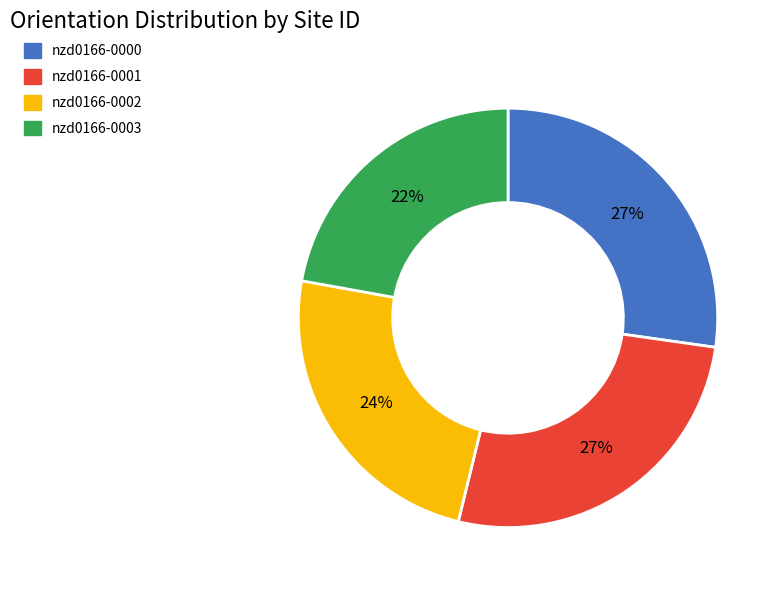

Which slice is the smallest?

nzd0166-0003